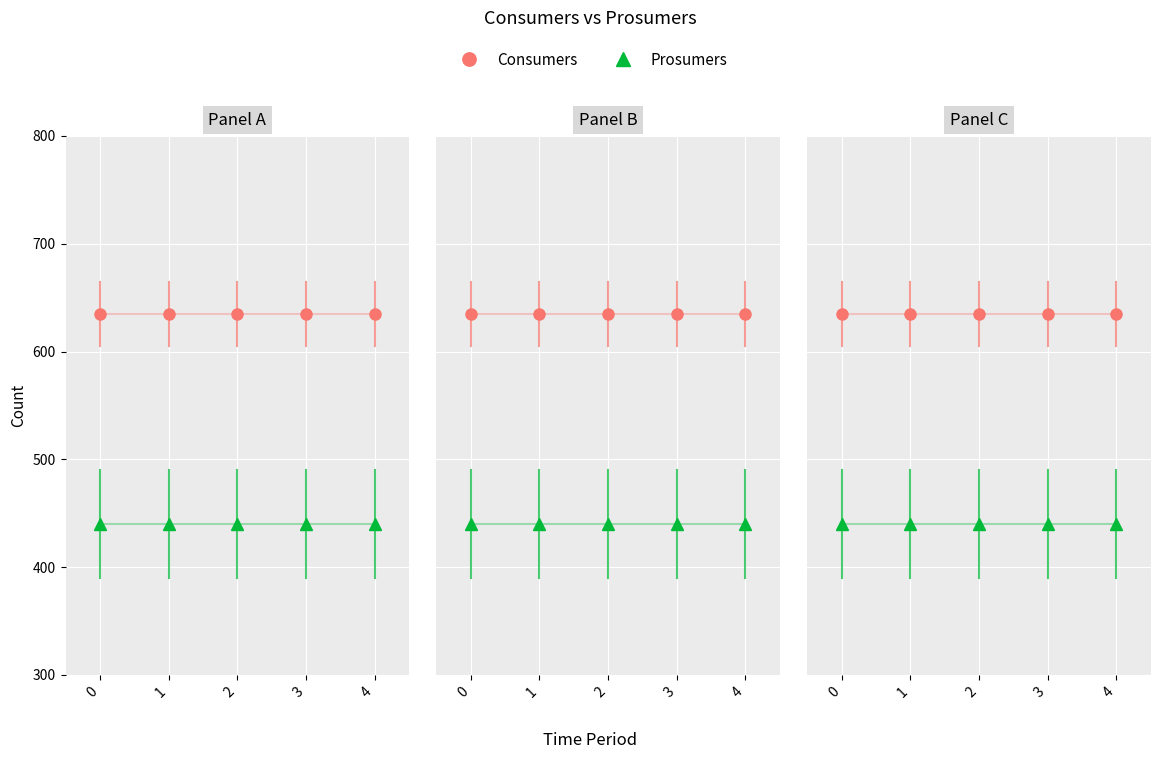

What is the smallest value displayed?

440